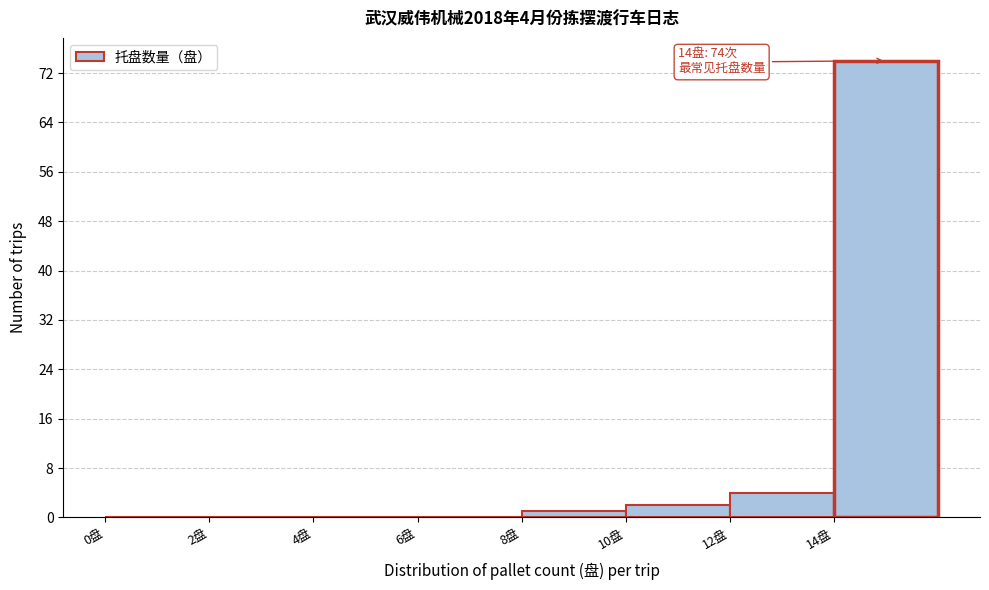

Which range on the x-axis has the tallest bar?

14 to 16